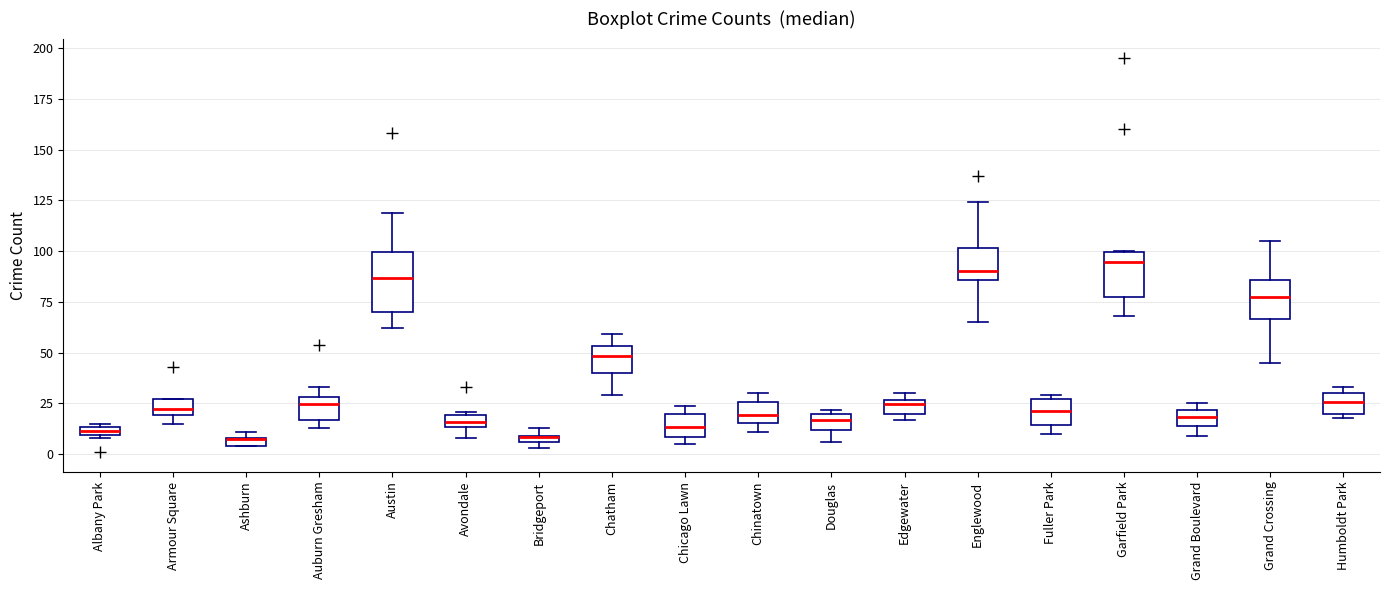

Where is the upper edge of the box for Humboldt Park on the y-axis? The values are not printed on the chart, so give them approximately, as read against the axis.

30